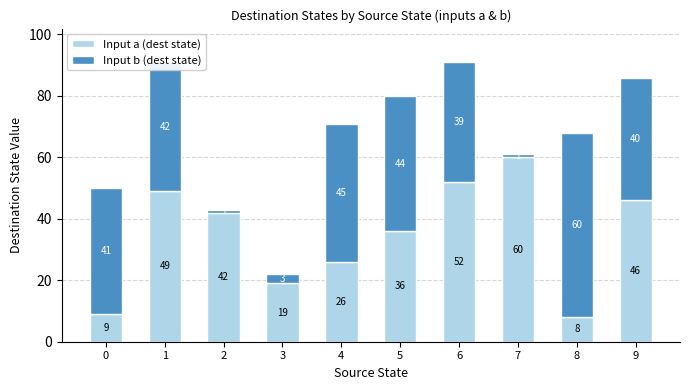

How many bars are there in total?

10